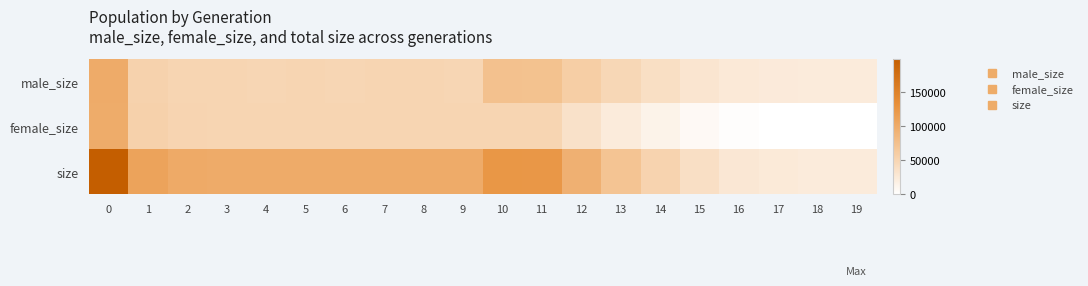

Which has a higher value, 1 or 16?

1